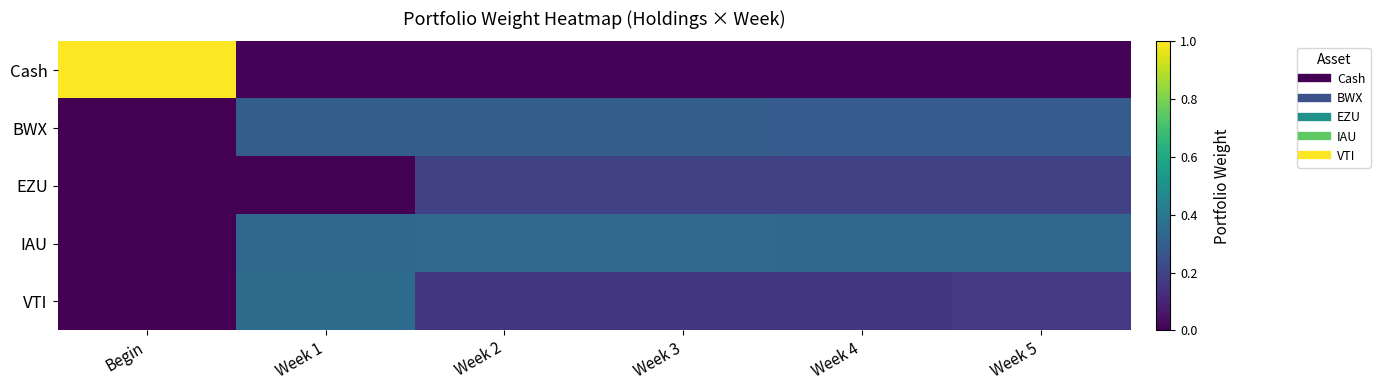

Reading left to right, list all the values displayed in this chart.

Cash: Begin=1.0	Week 1=0.0	Week 2=0.0	Week 3=0.0	Week 4=0.0	Week 5=0.0
BWX: Begin=0.0	Week 1=0.3	Week 2=0.3	Week 3=0.3	Week 4=0.3	Week 5=0.3
EZU: Begin=0.0	Week 1=0.0	Week 2=0.2	Week 3=0.2	Week 4=0.2	Week 5=0.2
IAU: Begin=0.0	Week 1=0.3	Week 2=0.3	Week 3=0.3	Week 4=0.3	Week 5=0.3
VTI: Begin=0.0	Week 1=0.4	Week 2=0.2	Week 3=0.2	Week 4=0.2	Week 5=0.2